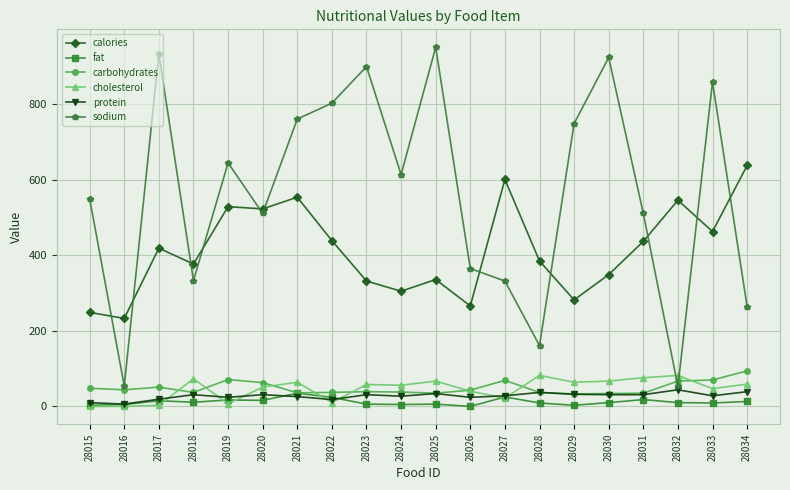

What is the sum of all carbohydrates values?

981